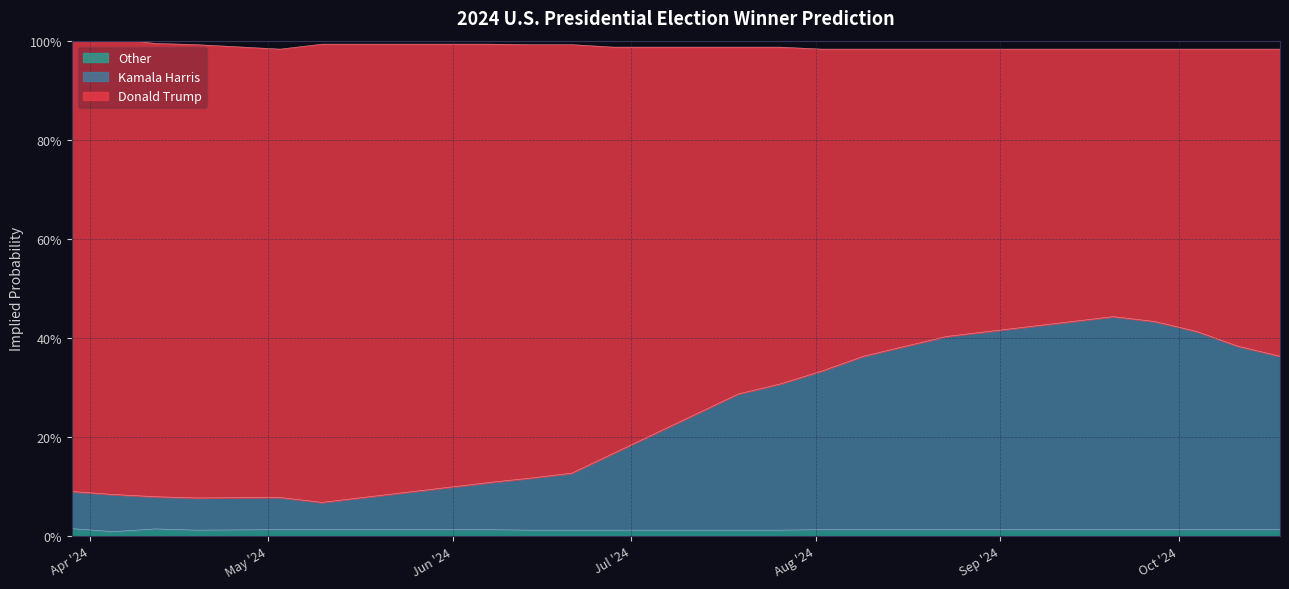

Where is Other nearest to the value 0?

04-05-2024